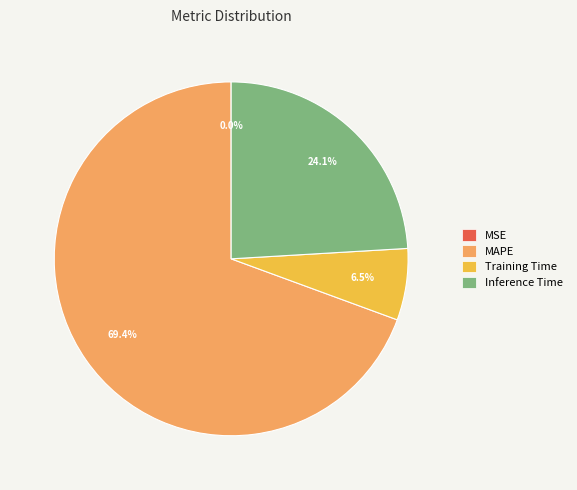

Is it true that Training Time is 1% of the pie?

False